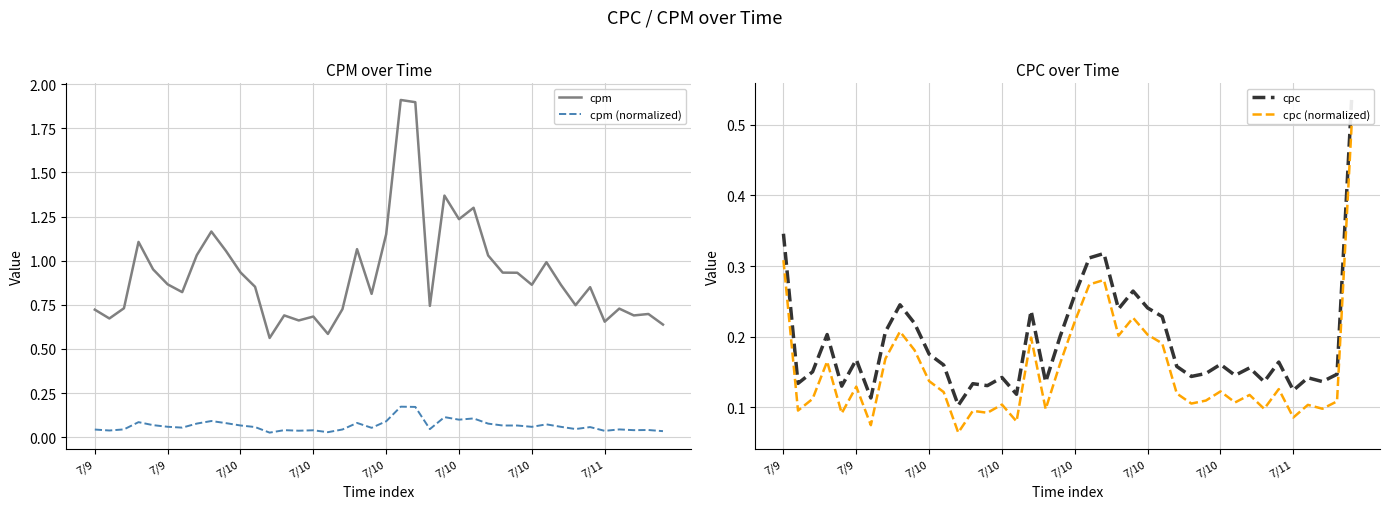

What is the minimum value for cpc?

0.1